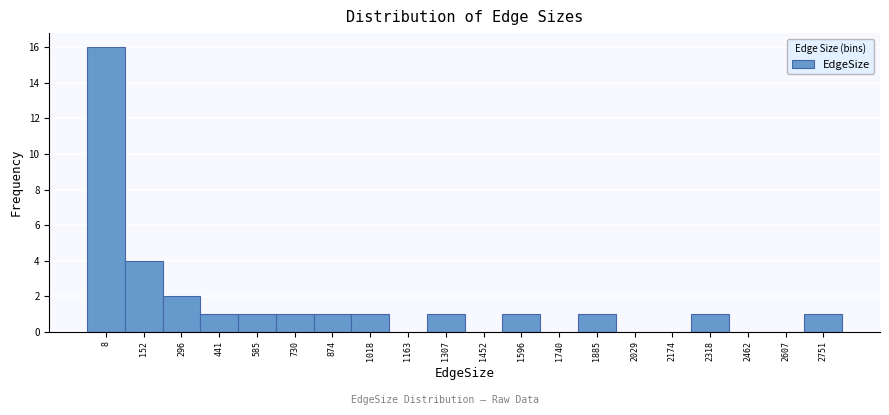

Reading left to right, list all the values displayed in this chart.

8=16	152=4	296=2	441=1	585=1	730=1	874=1	1018=1	1163=0	1307=1	1452=0	1596=1	1740=0	1885=1	2029=0	2174=0	2318=1	2462=0	2607=0	2751=1